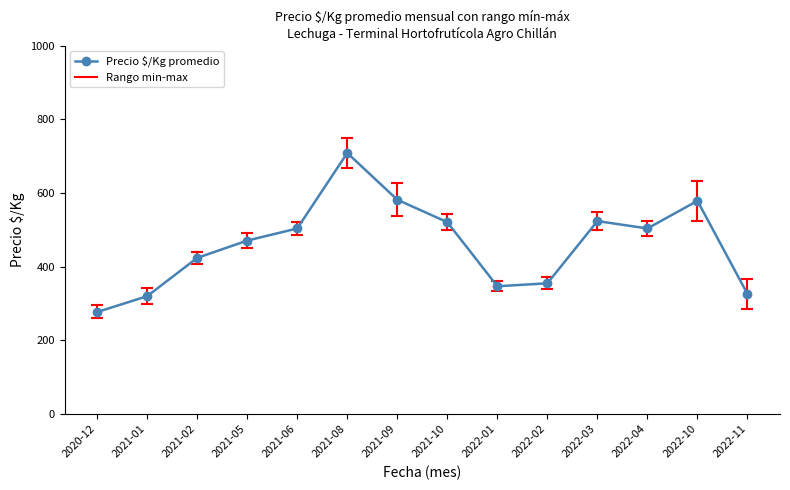

What is the average value?

460